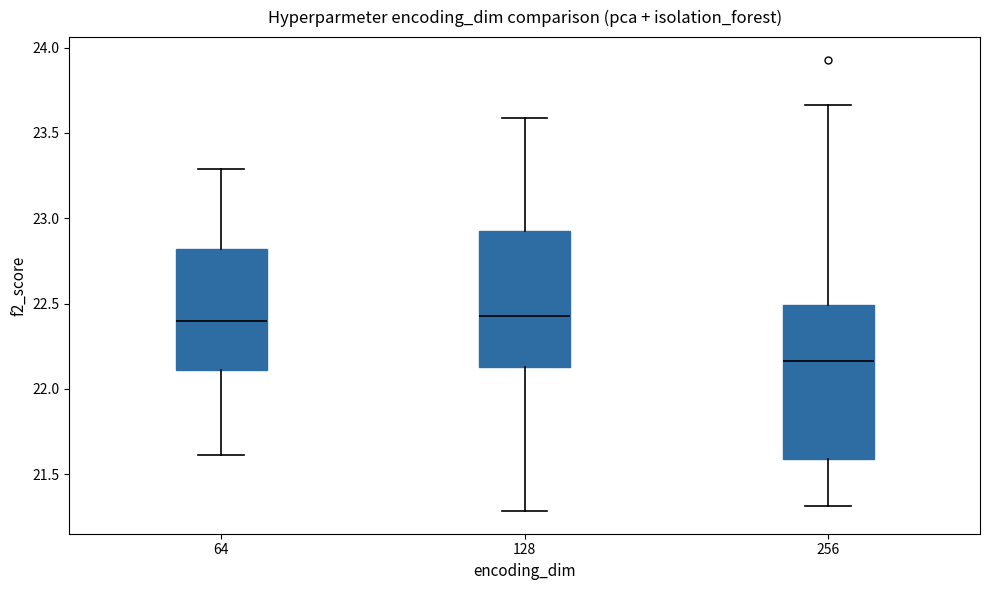

Which box is the tallest, from its lower edge to its upper edge?

256